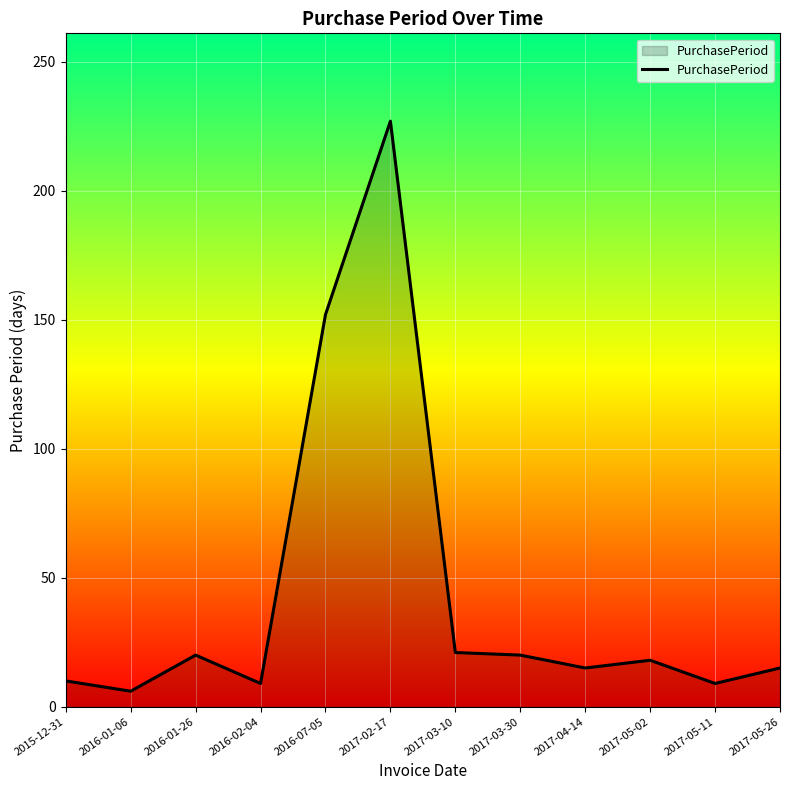

Is it true that the value at 2017-03-10 is 21?

True